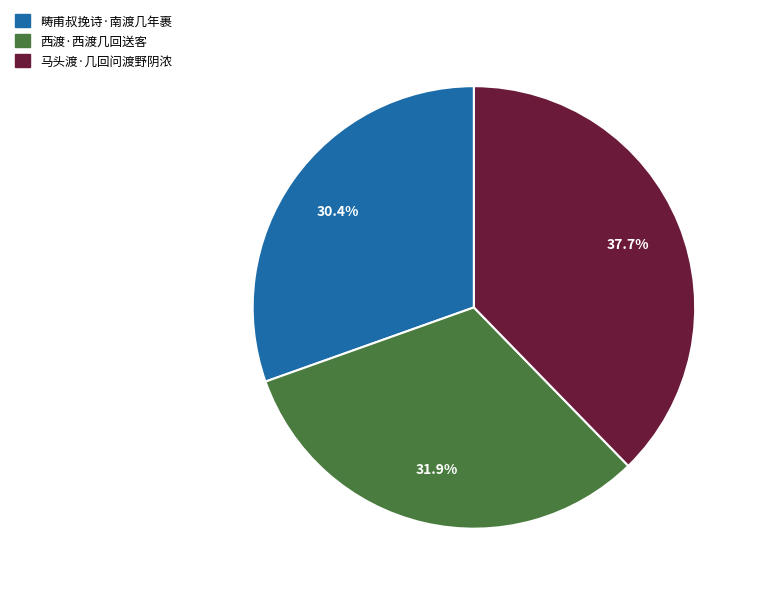

Is it true that 畴甫叔挽诗·南渡几年裹 is 23% of the pie?

False